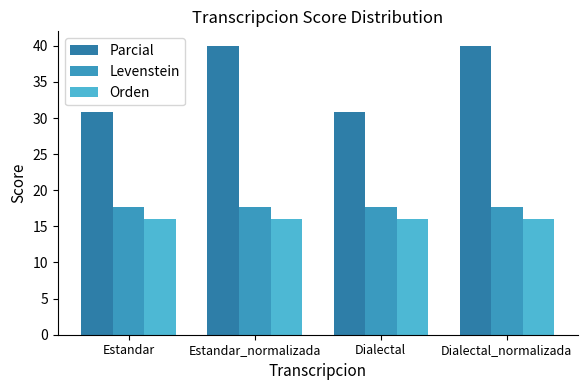

The value of Parcial at Estandar is 30.8. True or false?

True